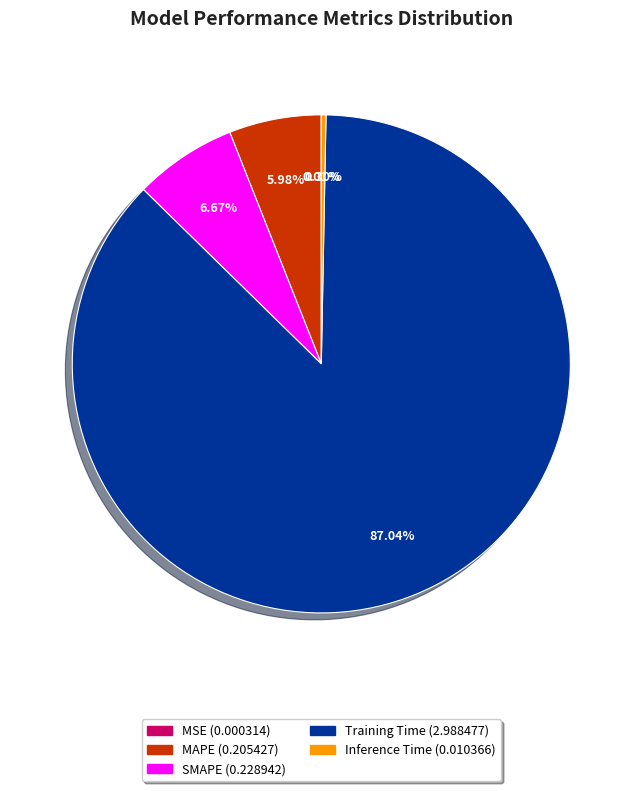

To the nearest percent, what is the combined percentage of SMAPE and Training Time?

94%